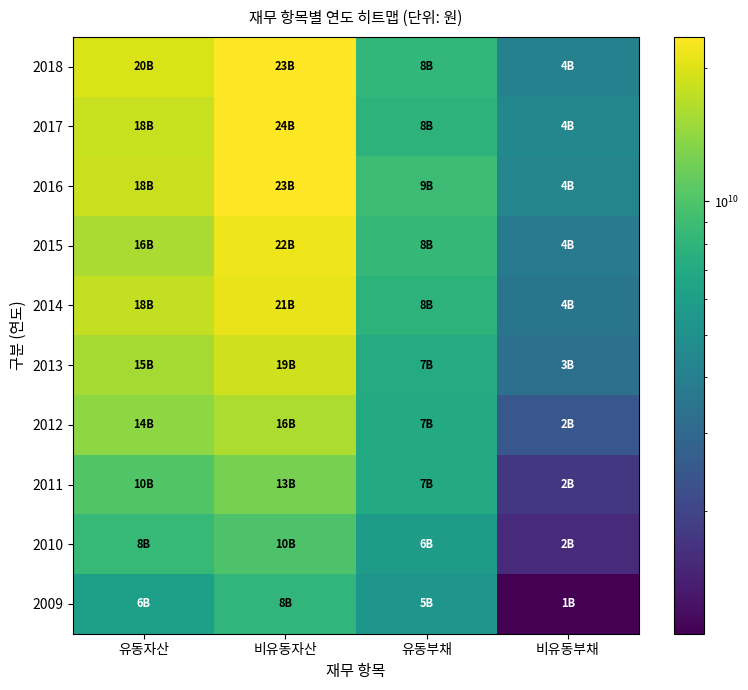

What is the total value across all series at 유동자산?

143659254000